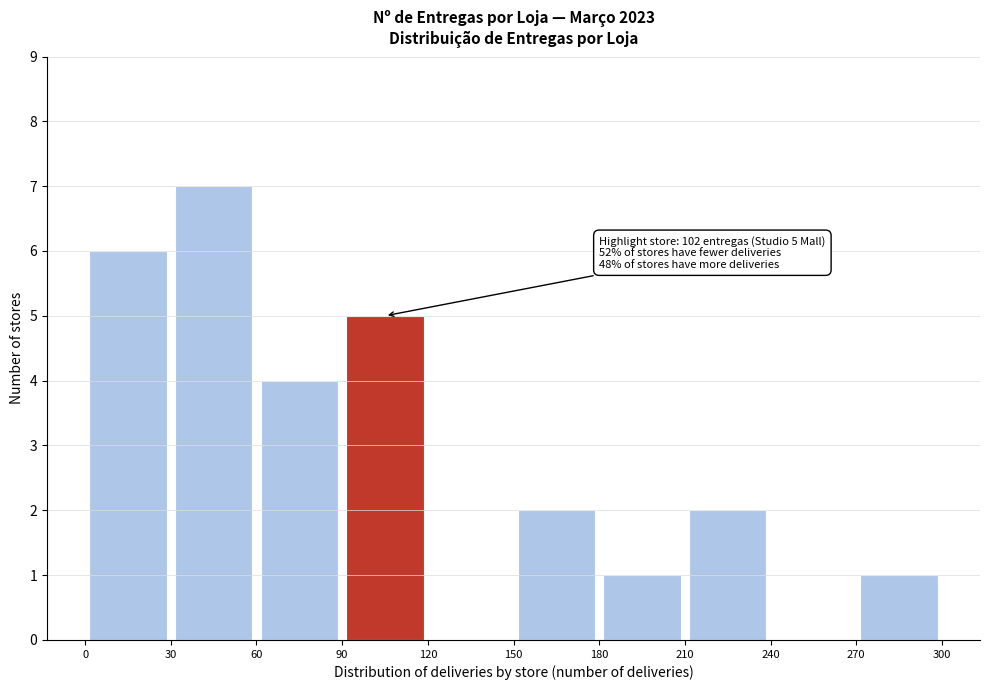

Which range on the x-axis has the tallest bar?

30 to 60